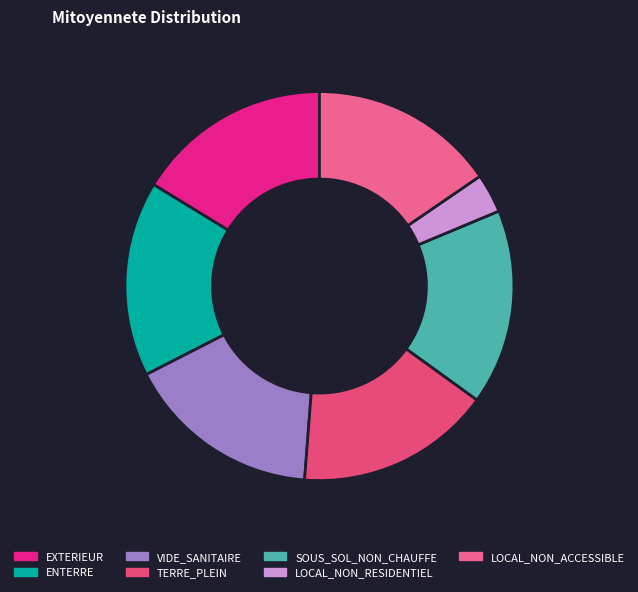

Is it true that ENTERRE is 16% of the pie?

True